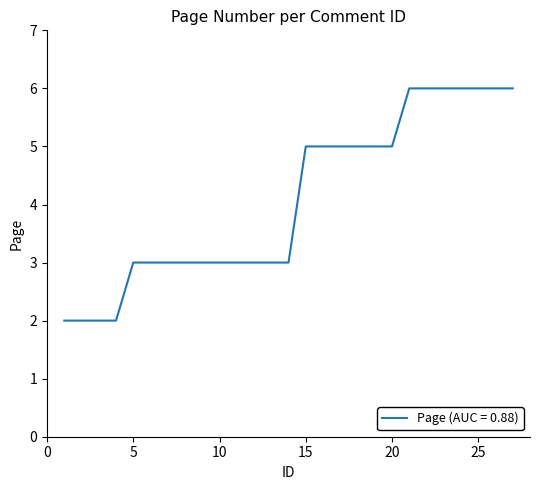

Does the chart have visible grid lines?

No